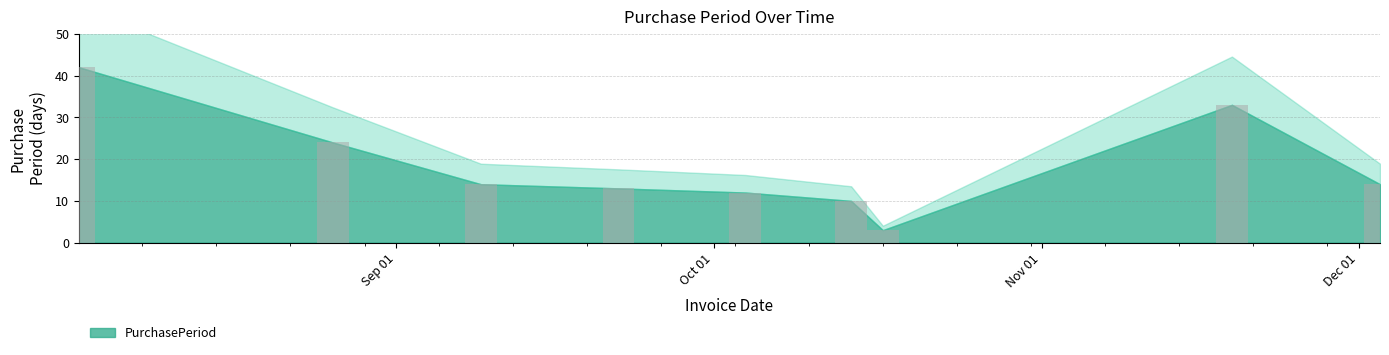

What is the smallest value displayed?

3